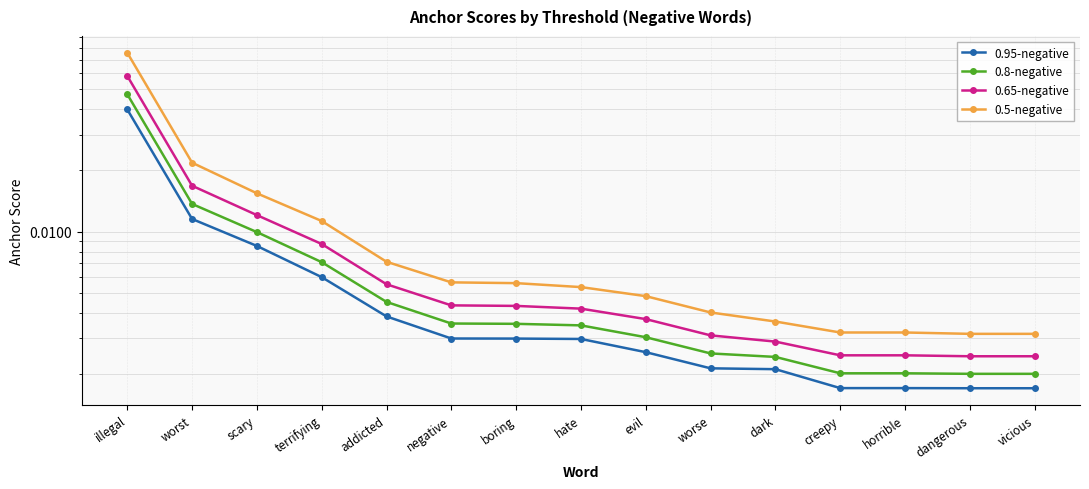

What position from the right is illegal?

15